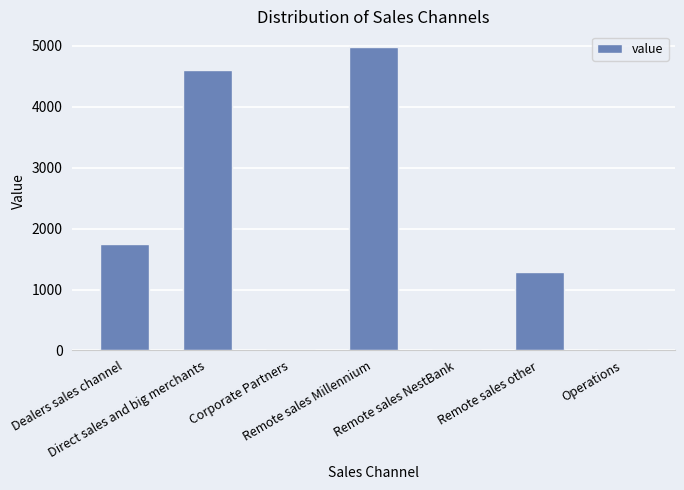

How many series are shown in this chart?

1